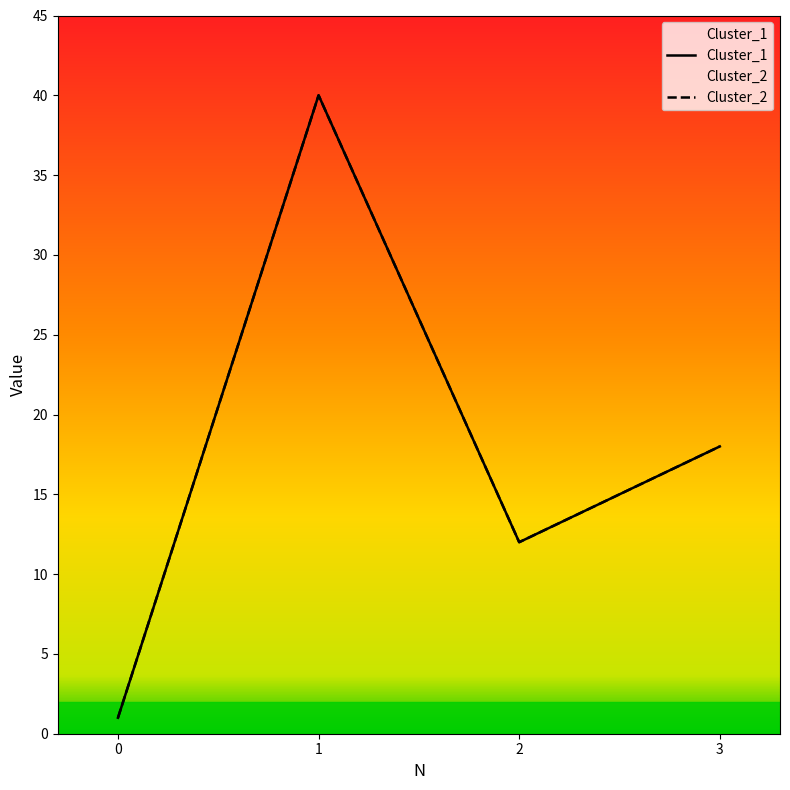

What is the sum of all Cluster_1 values?

71